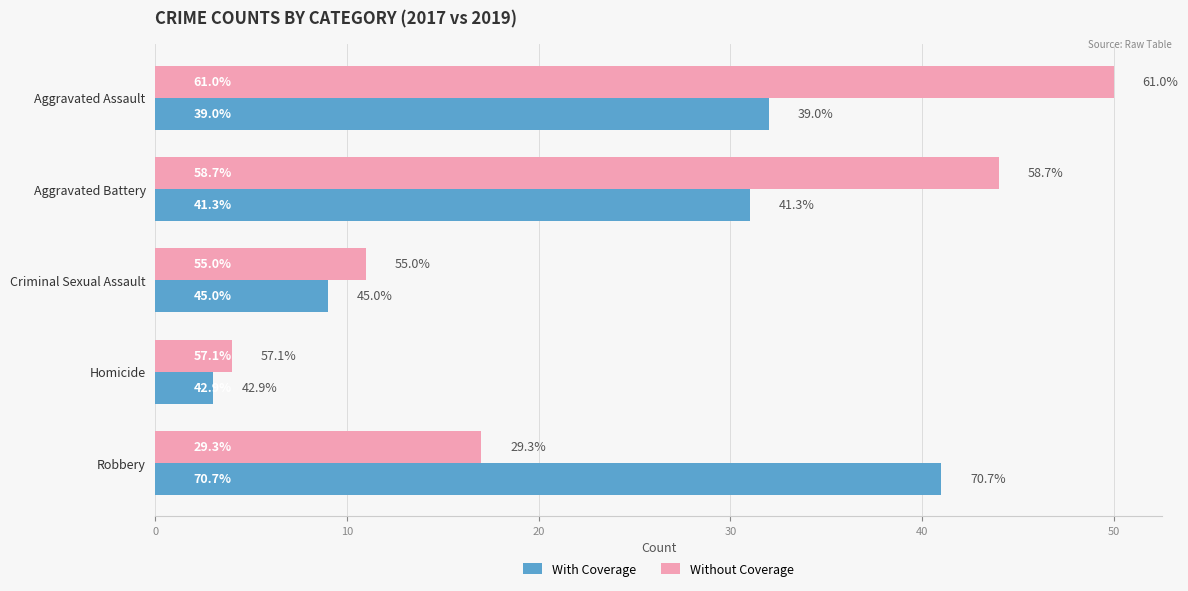

Reading left to right, list all the values displayed in this chart.

With Coverage: 32	31	9	3	41
Without Coverage: 50	44	11	4	17